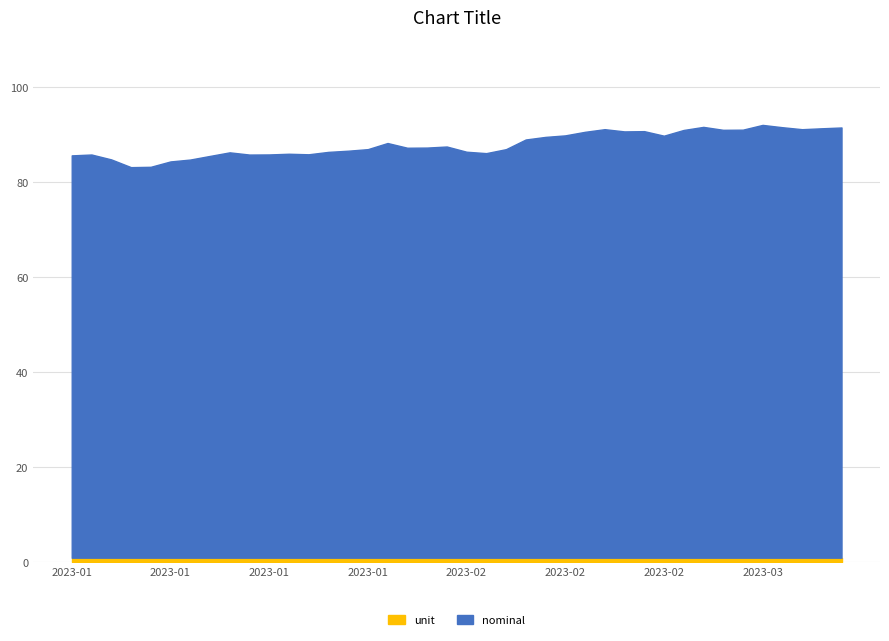

Reading right to left, list all the values displayed in this chart.

nominal: 90.6	90.4	90.2	90.6	91.1	90.1	90.1	90.7	90.0	88.8	89.8	89.7	90.2	89.6	88.9	88.6	88.0	86.0	85.2	85.5	86.6	86.3	86.3	87.3	86.0	85.7	85.4	84.9	85.0	84.9	84.9	85.3	84.6	83.8	83.4	82.3	82.2	83.8	84.9	84.7
unit: 1.0	1.0	1.0	1.0	1.0	1.0	1.0	1.0	1.0	1.0	1.0	1.0	1.0	1.0	1.0	1.0	1.0	1.0	1.0	1.0	1.0	1.0	1.0	1.0	1.0	1.0	1.0	1.0	1.0	1.0	1.0	1.0	1.0	1.0	1.0	1.0	1.0	1.0	1.0	1.0